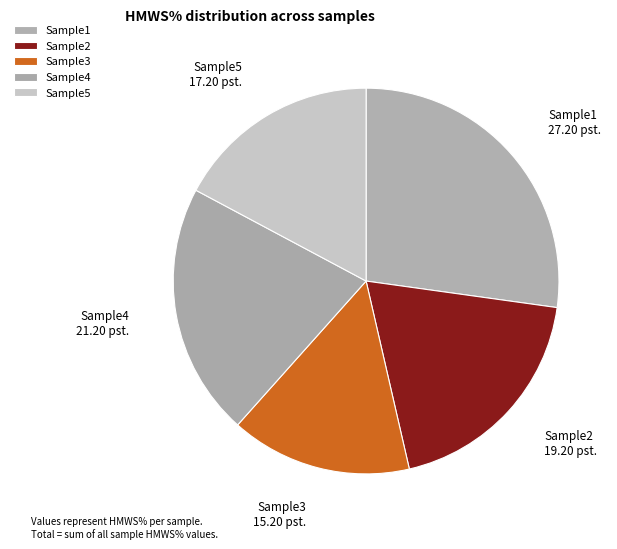

Is the sum of Sample1 and Sample3 greater than half?

No